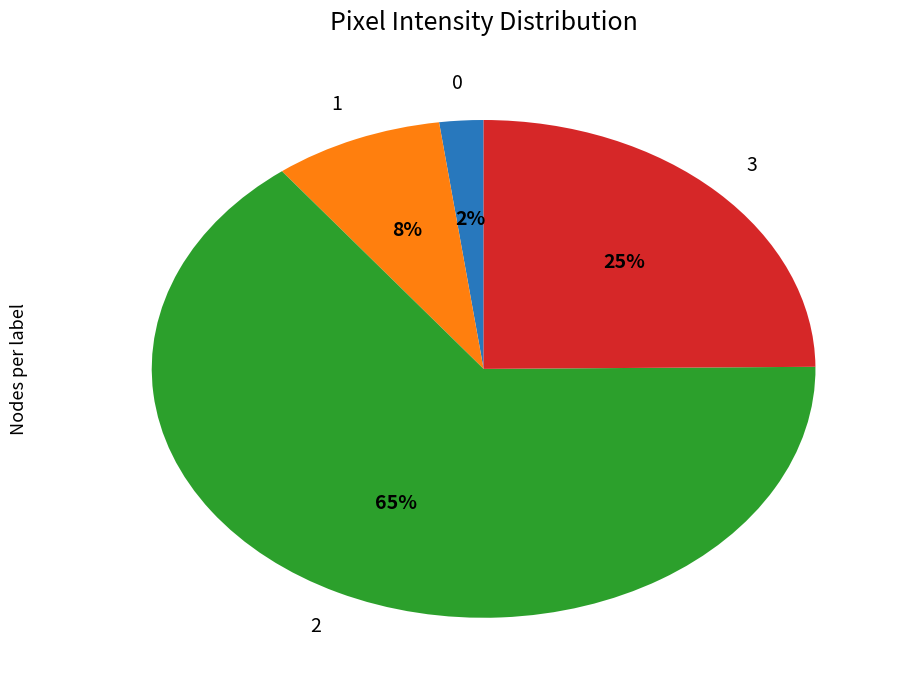

How many segments does this pie chart have?

4